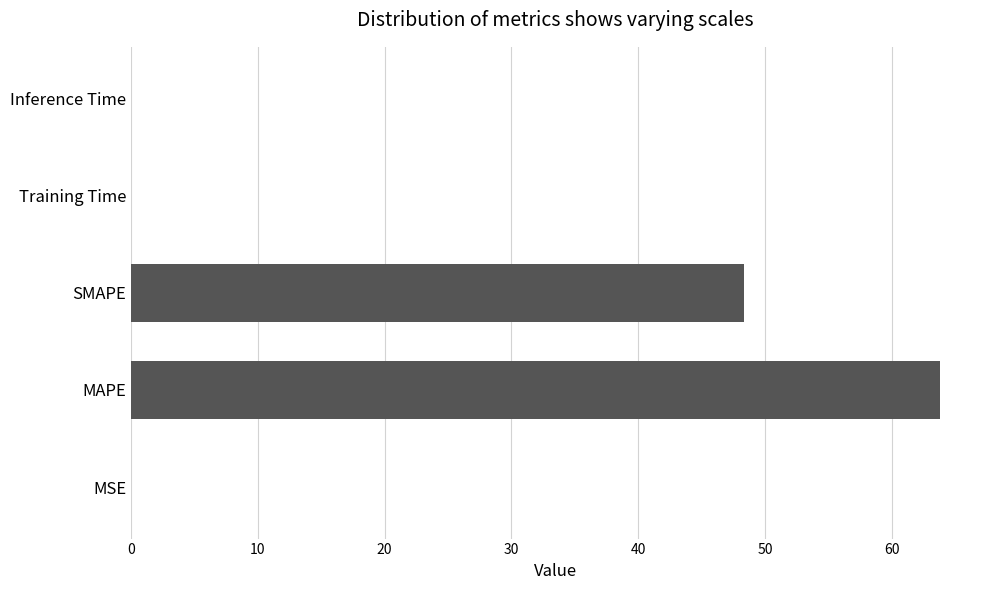

What is the sum of all values?

112.1